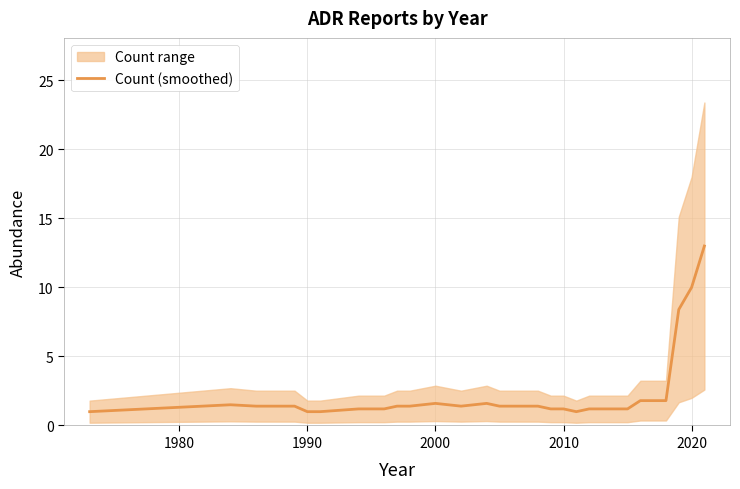

Reading left to right, what are all the values shown in this chart?

1.0	1.5	1.4	1.4	1.4	1.4	1.0	1.0	1.2	1.2	1.4	1.4	1.6	1.4	1.6	1.4	1.4	1.2	1.2	1.0	1.2	1.2	1.8	1.8	8.4	10.0	13.0